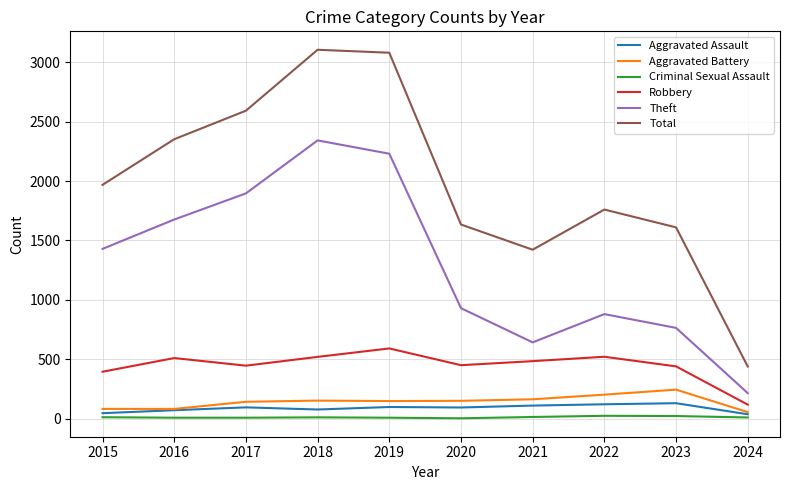

What is the lowest value of the Aggravated Assault series?

37